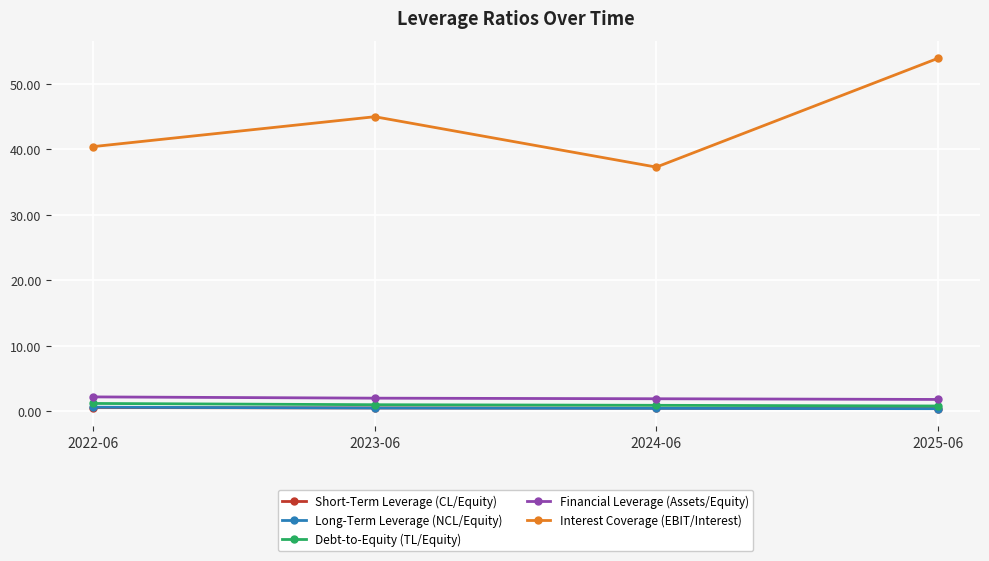

The Interest Coverage (EBIT/Interest) series shows 45.0 at 2023-06. True or false?

True